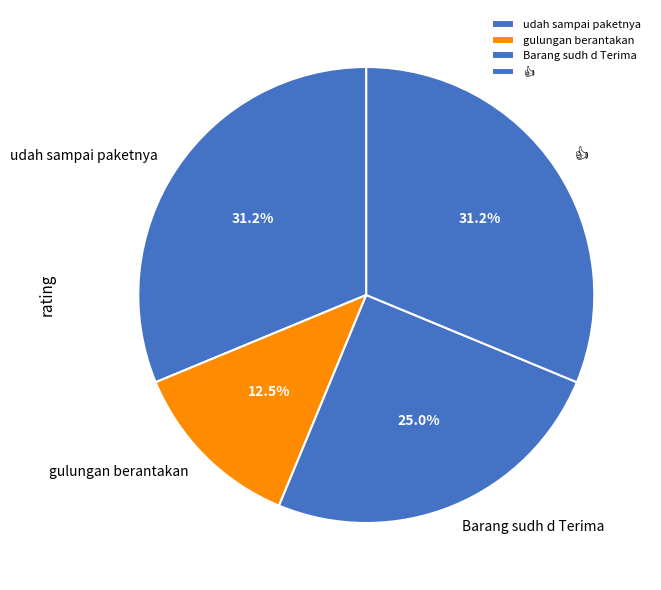

To the nearest percent, what is the difference between the largest and smallest slice percentages?

19%